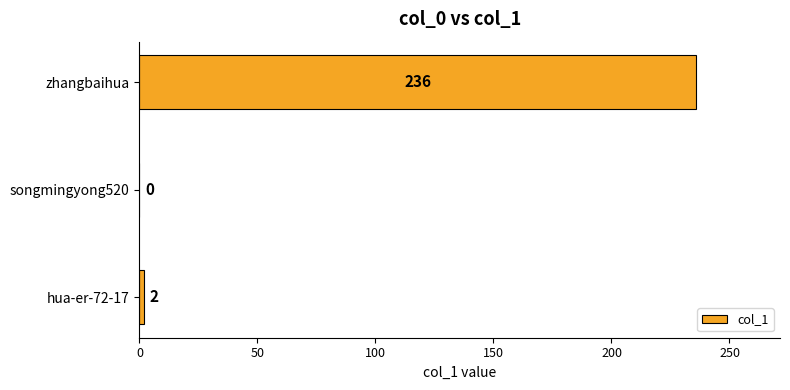

What is the sum of all values?

238